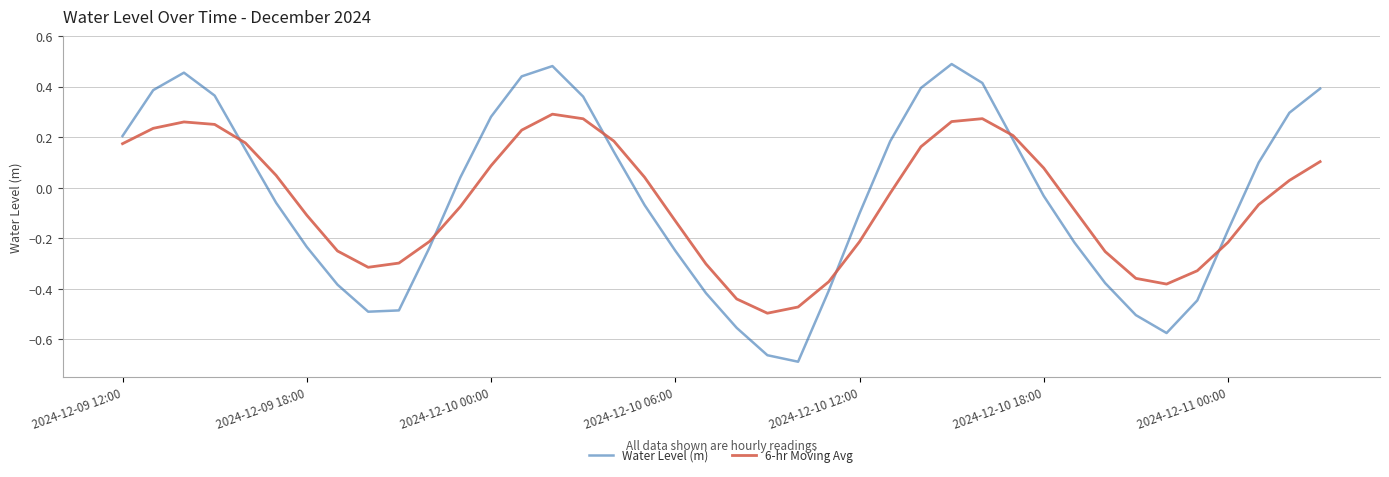

What is the difference between the maximum and minimum values in the Water Level (m) series?

1.2